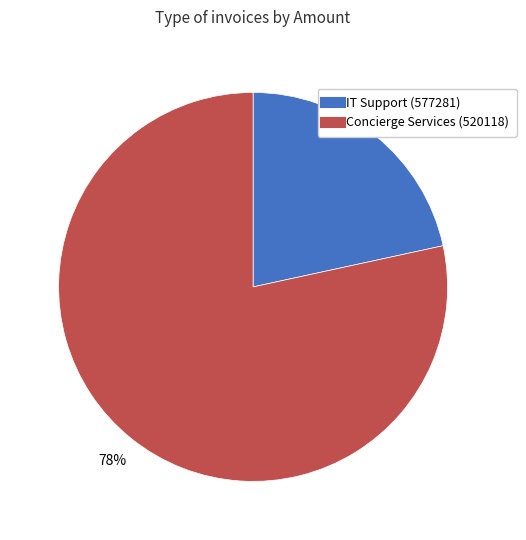

To the nearest percent, what is the average slice percentage?

50%